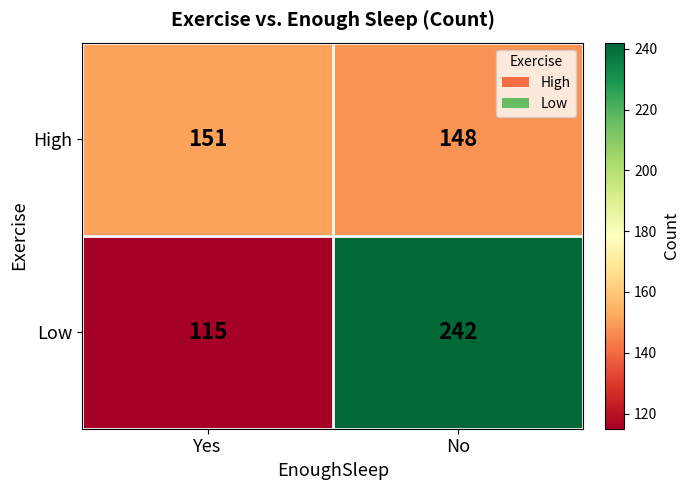

Is it true that Low equals 46 at Yes?

False